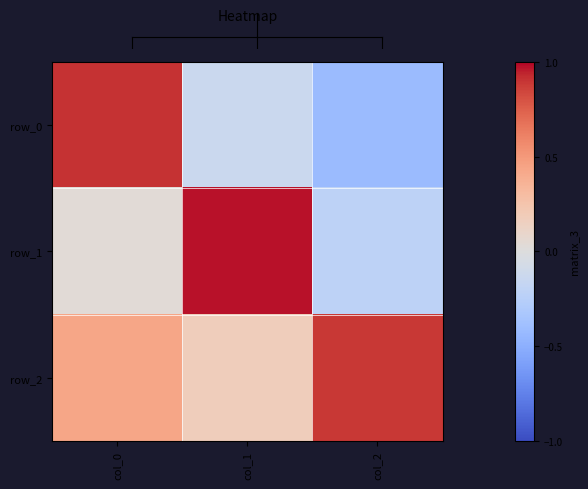

What is the difference between the second highest and minimum values in the row_0 series?

0.3